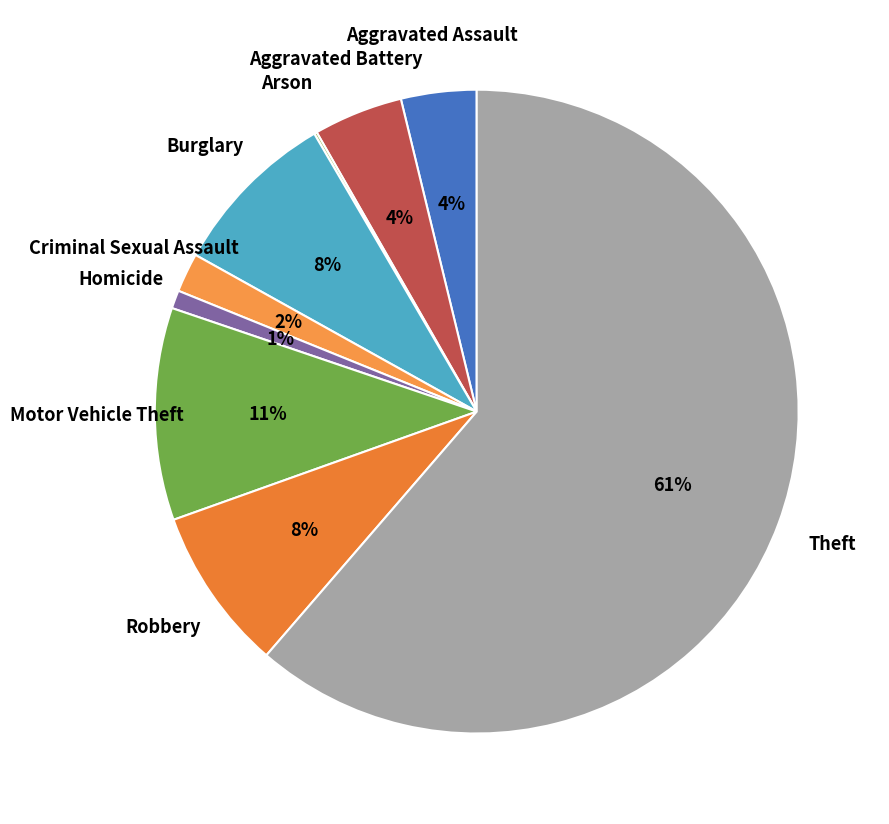

The Theft slice represents 76% of the pie. True or false?

False